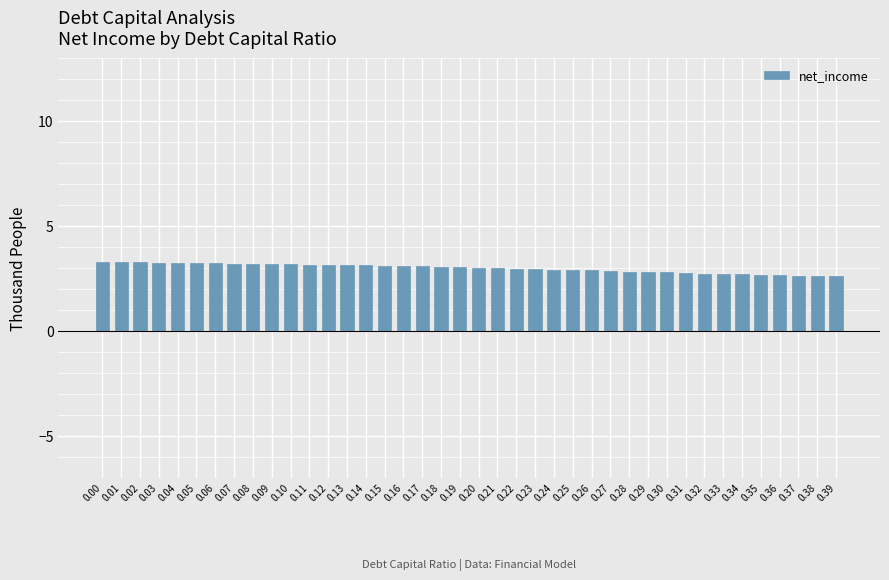

Is it true that the value at 0.07 is 3.2?

True